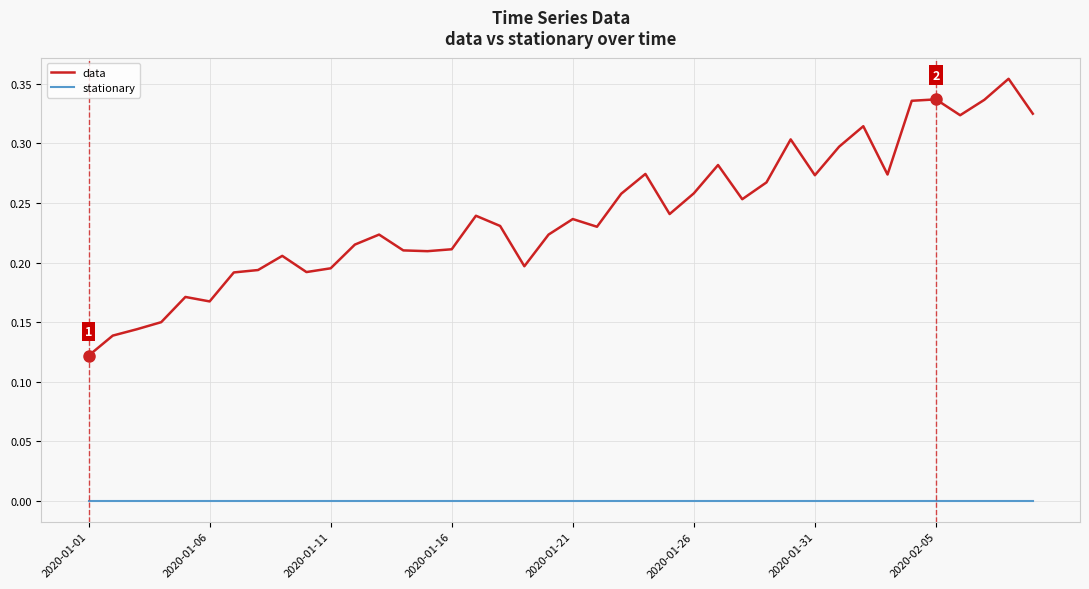

Which series has the largest range (max minus min)?

data